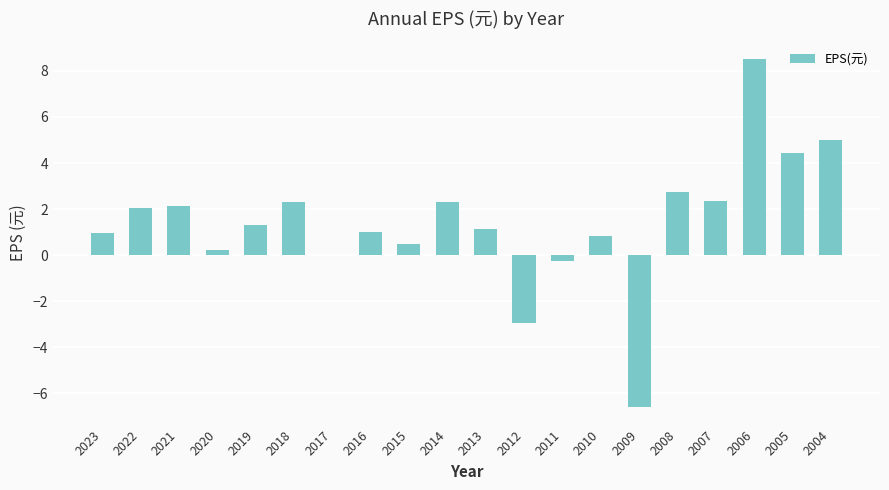

What is the greatest value displayed?

8.5